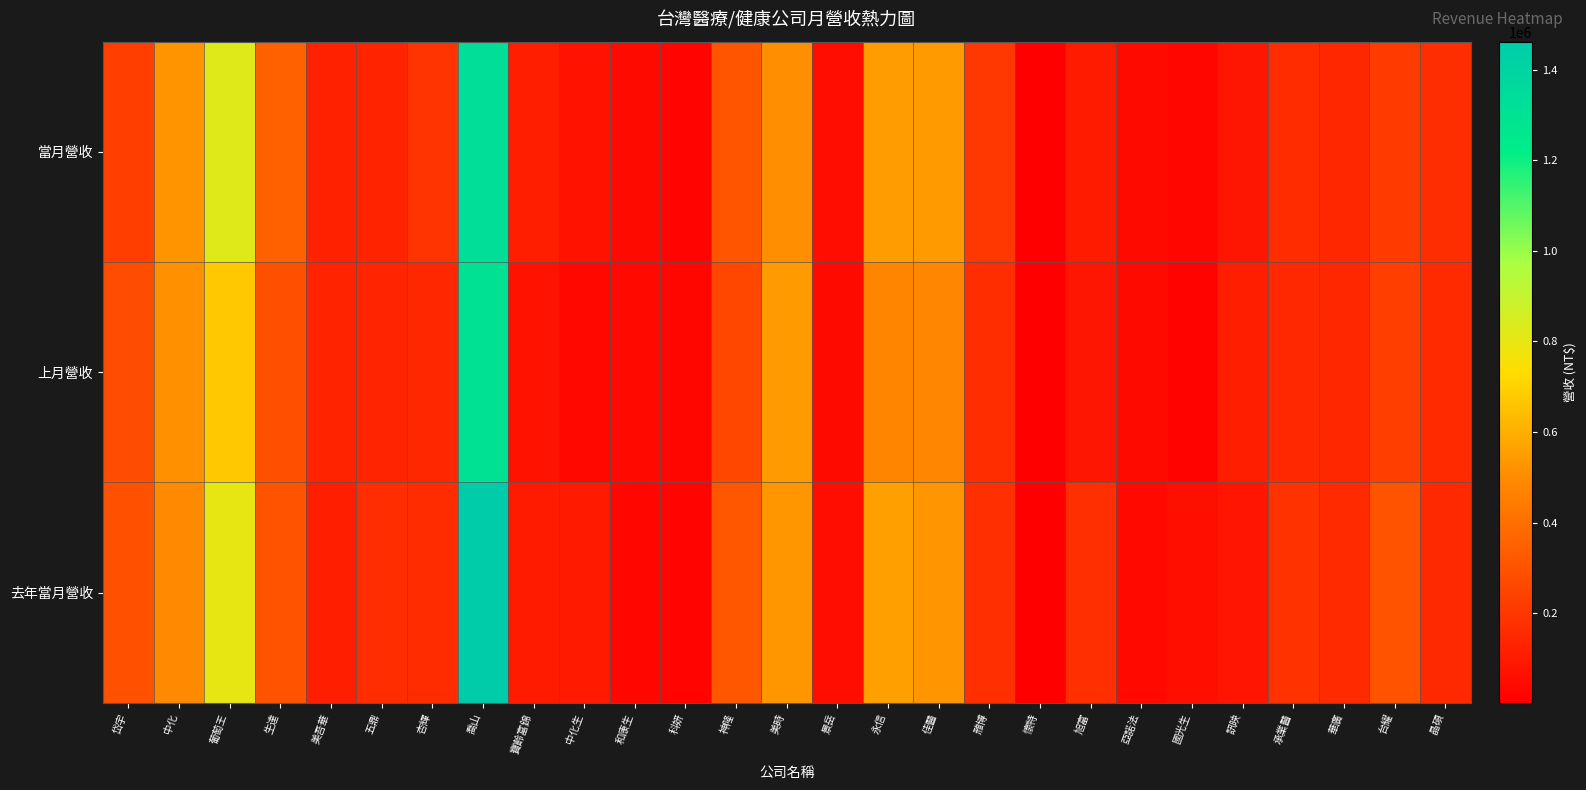

Reading left to right, list all the values displayed in this chart.

當月營收: 岱宇=227039	中化=526464	葡萄王=820944	生達=348550	美吾華=124549	五鼎=130224	杏輝=190742	喬山=1329458	寶齡富錦=110943	中化生=72840	和康生=40192	科妍=21568	神隆=306077	美時=510065	景岳=52707	永信=548789	佳醫=544735	雃博=200234	懷特=3828	旭富=101090	亞諾法=39240	國光生=28068	訊映=84639	承業醫=164415	華廣=145287	台耀=214658	晶碩=167563
上月營收: 岱宇=280199	中化=516086	葡萄王=674352	生達=291100	美吾華=133168	五鼎=136477	杏輝=145261	喬山=1307368	寶齡富錦=74263	中化生=34586	和康生=37075	科妍=30325	神隆=261242	美時=543301	景岳=41082	永信=477370	佳醫=486541	雃博=165620	懷特=3307	旭富=82089	亞諾法=40969	國光生=15116	訊映=117103	承業醫=148041	華廣=144577	台耀=224623	晶碩=154993
去年當月營收: 岱宇=294420	中化=495216	葡萄王=799512	生達=303836	美吾華=112976	五鼎=166306	杏輝=162258	喬山=1462148	寶齡富錦=100706	中化生=96939	和康生=27862	科妍=19244	神隆=316974	美時=531330	景岳=54958	永信=560092	佳醫=528630	雃博=172006	懷特=2059	旭富=172889	亞諾法=37727	國光生=59203	訊映=81541	承業醫=183510	華廣=153663	台耀=301995	晶碩=153147